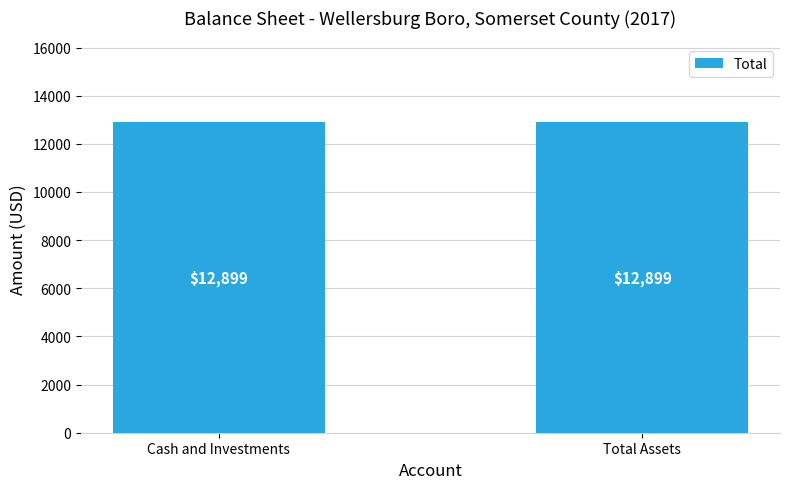

What is the greatest value displayed?

12899